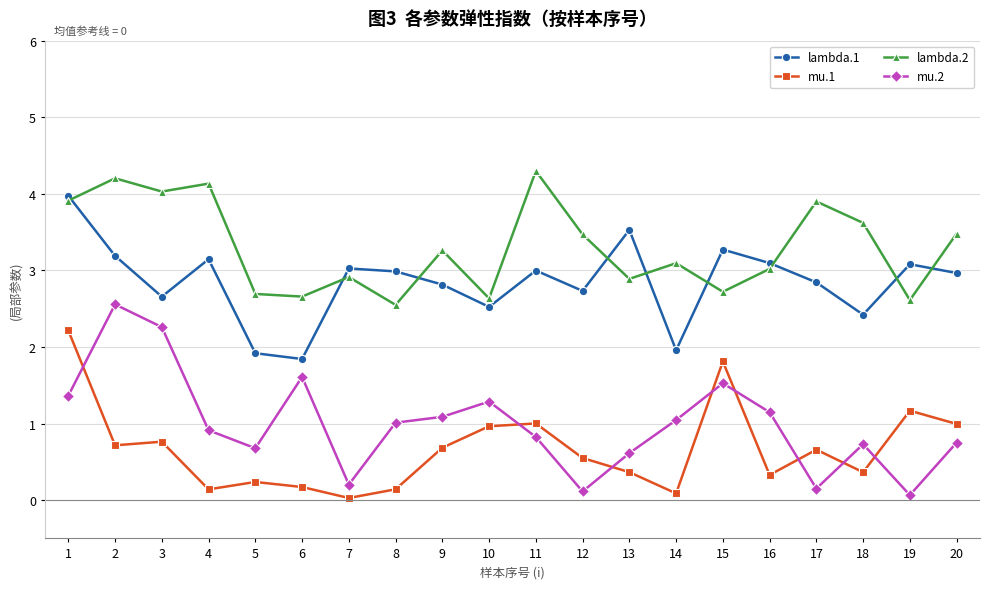

The value of lambda.2 at 18 is 3.6. True or false?

True